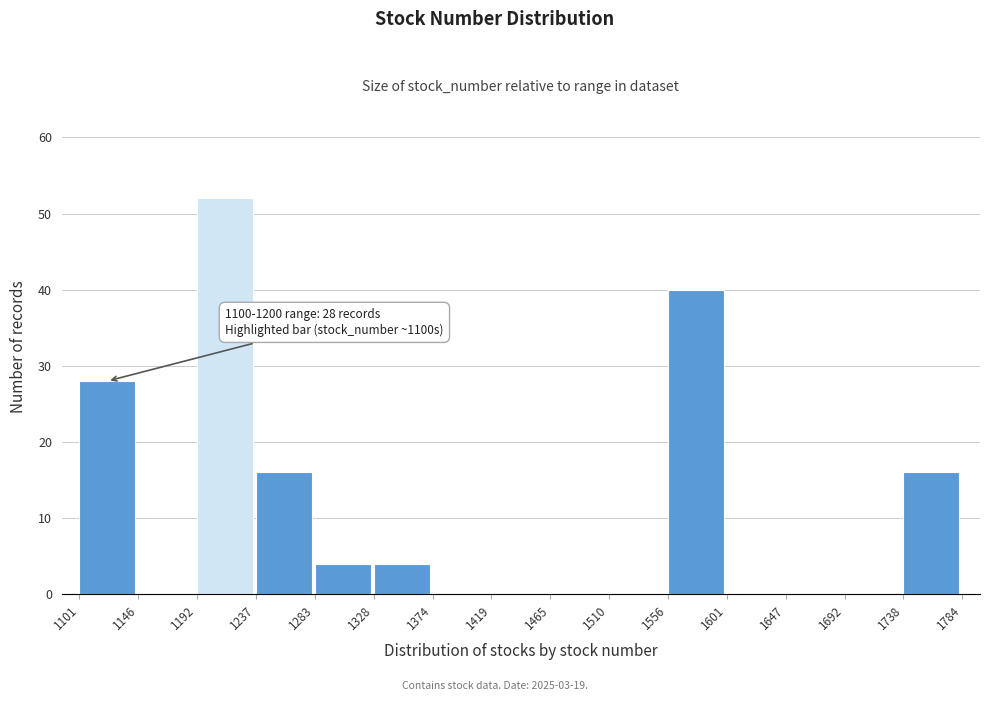

Over which range of the x-axis is the bar tallest?

1192 to 1237